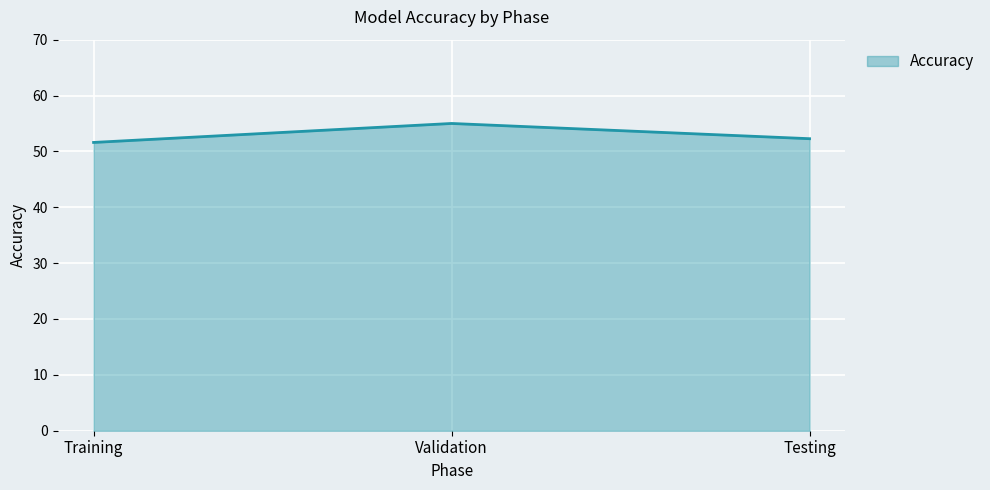

At which category does the chart reach its minimum across all series?

Training